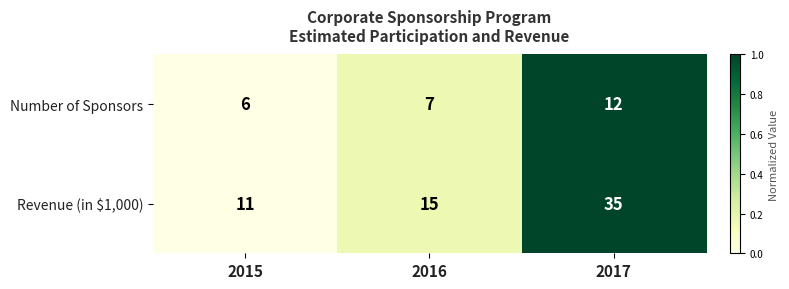

At which category is the sum across all series the highest?

2017